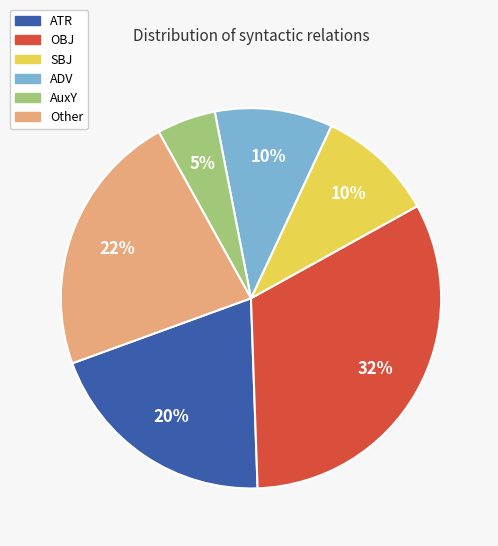

To the nearest percent, what portion does AuxY represent?

5%